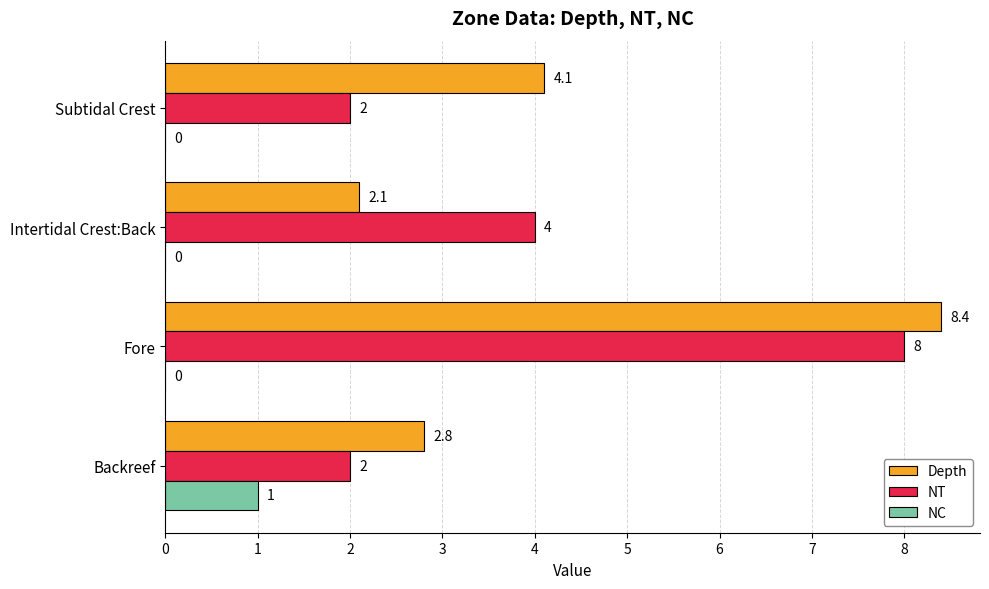

Which label corresponds to the largest value in the chart?

Fore